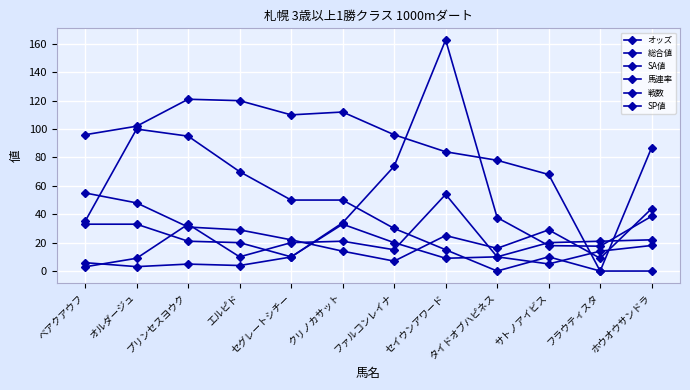

Reading right to left, list all the values displayed in this chart.

オッズ: ホウオウサンドラ=38.6	フラウティスタ=17.5	サトノアイビス=17.9	タイドオブハピネス=37.7	セイウンアワード=162.8	ファルコンレイナ=73.8	クリノカサット=34.0	セグレートシチー=9.9	エルピド=3.9	プリンセスヨウク=4.9	オルダージュ=3.1	ベアクアウフ=5.9
総合値: ホウオウサンドラ=44.0	フラウティスタ=9.0	サトノアイビス=29.0	タイドオブハピネス=16.0	セイウンアワード=25.0	ファルコンレイナ=7.0	クリノカサット=14.0	セグレートシチー=22.0	エルピド=29.0	プリンセスヨウク=31.0	オルダージュ=48.0	ベアクアウフ=55.0
SA値: ホウオウサンドラ=87.0	フラウティスタ=0.0	サトノアイビス=68.0	タイドオブハピネス=78.0	セイウンアワード=84.0	ファルコンレイナ=96.0	クリノカサット=112.0	セグレートシチー=110.0	エルピド=120.0	プリンセスヨウク=121.0	オルダージュ=102.0	ベアクアウフ=96.0
馬連率: ホウオウサンドラ=22.0	フラウティスタ=21.0	サトノアイビス=20.0	タイドオブハピネス=10.0	セイウンアワード=9.0	ファルコンレイナ=20.0	クリノカサット=33.0	セグレートシチー=10.0	エルピド=20.0	プリンセスヨウク=21.0	オルダージュ=33.0	ベアクアウフ=33.0
戦数: ホウオウサンドラ=18.0	フラウティスタ=14.0	サトノアイビス=5.0	タイドオブハピネス=10.0	セイウンアワード=54.0	ファルコンレイナ=15.0	クリノカサット=21.0	セグレートシチー=20.0	エルピド=10.0	プリンセスヨウク=33.0	オルダージュ=9.0	ベアクアウフ=3.0
SP値: ホウオウサンドラ=0.0	フラウティスタ=0.0	サトノアイビス=10.0	タイドオブハピネス=0.0	セイウンアワード=15.0	ファルコンレイナ=30.0	クリノカサット=50.0	セグレートシチー=50.0	エルピド=70.0	プリンセスヨウク=95.0	オルダージュ=100.0	ベアクアウフ=35.0